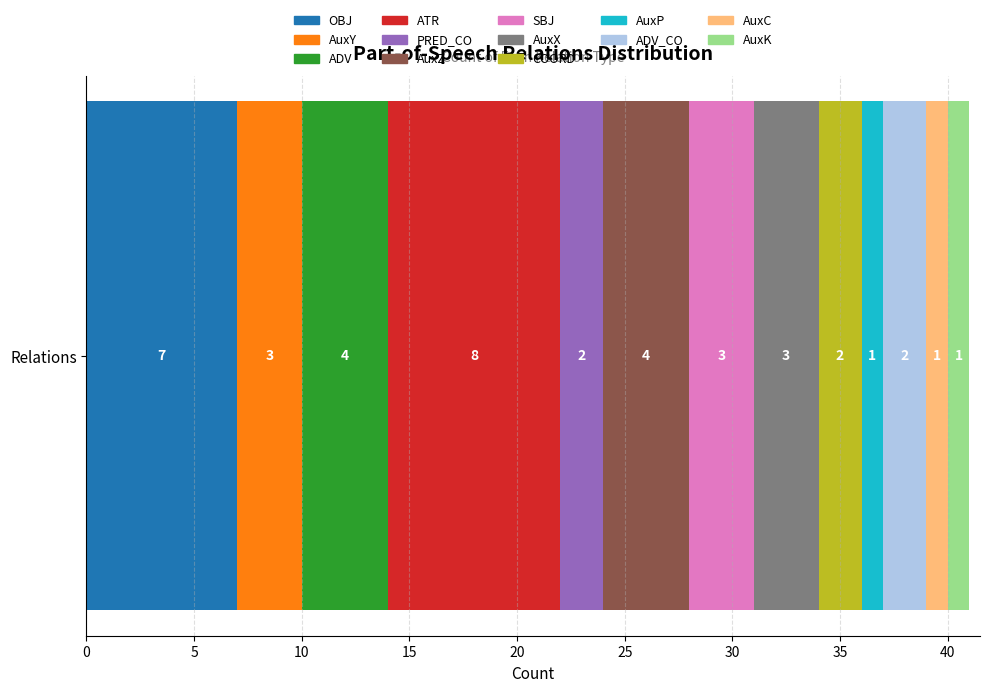

True or false: OBJ has a value of 7 at Relations.

True